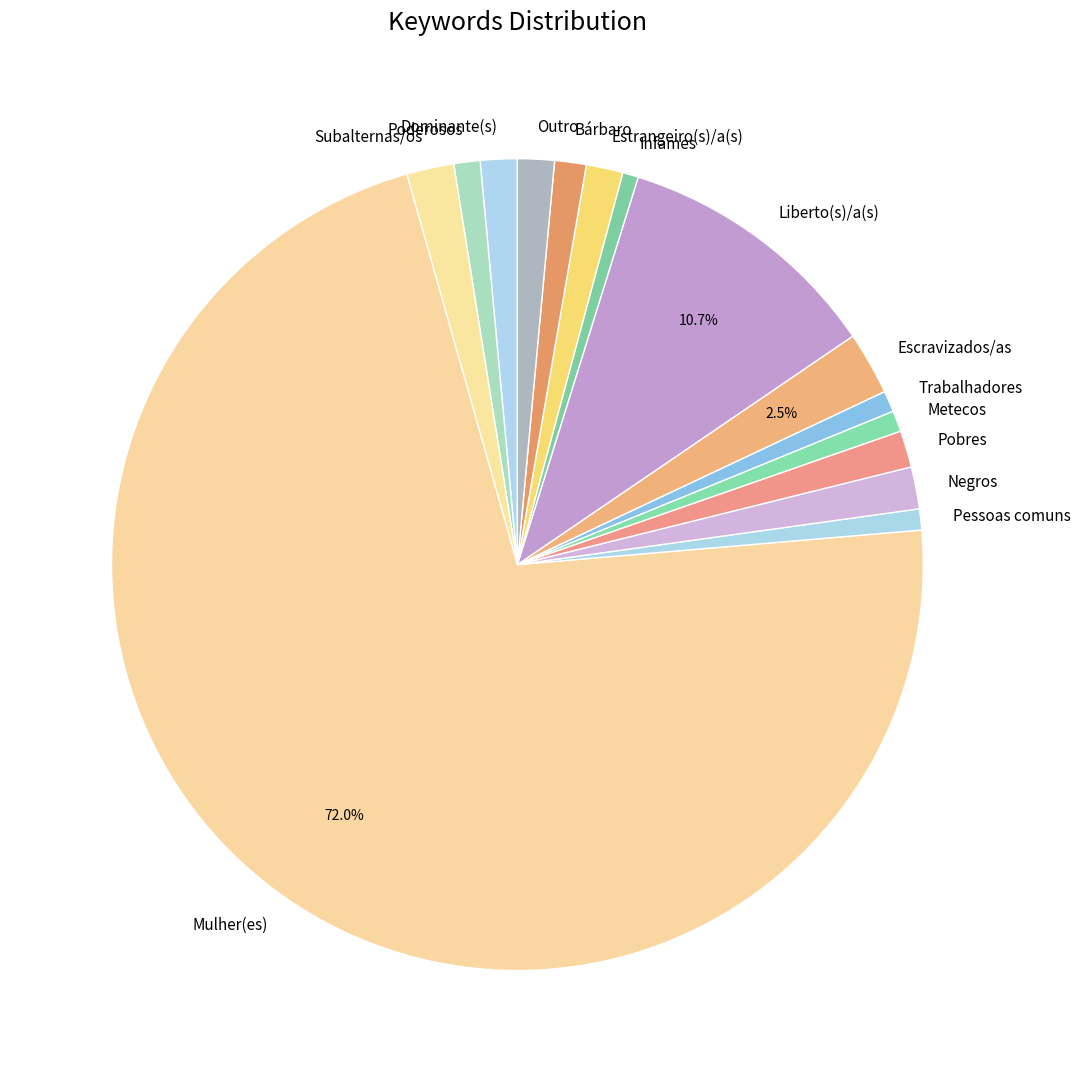

Is the sum of Pessoas comuns and Metecos greater than half?

No